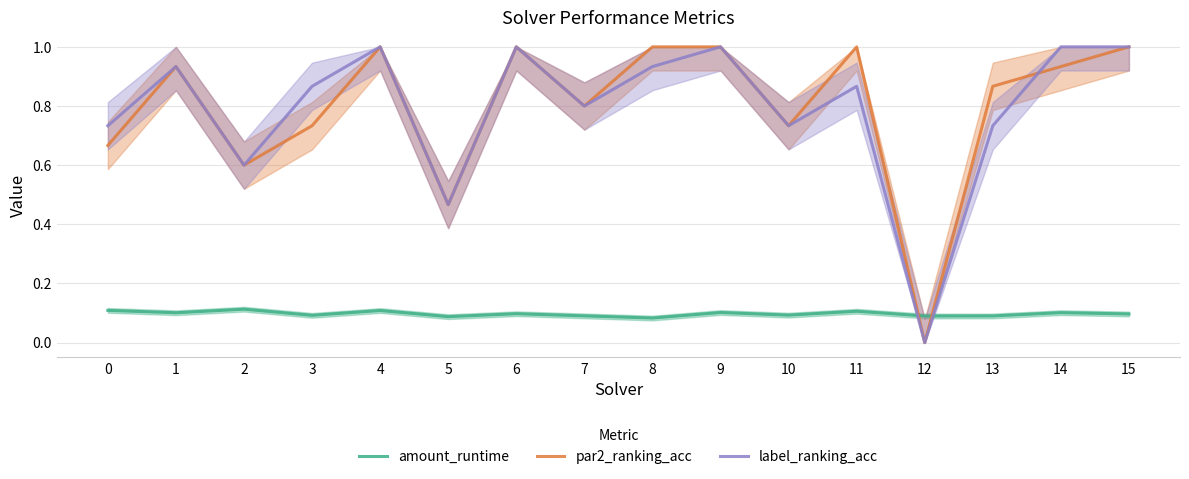

In label_ranking_acc, how many points are lower than both neighbors (excluding endpoints)?

5